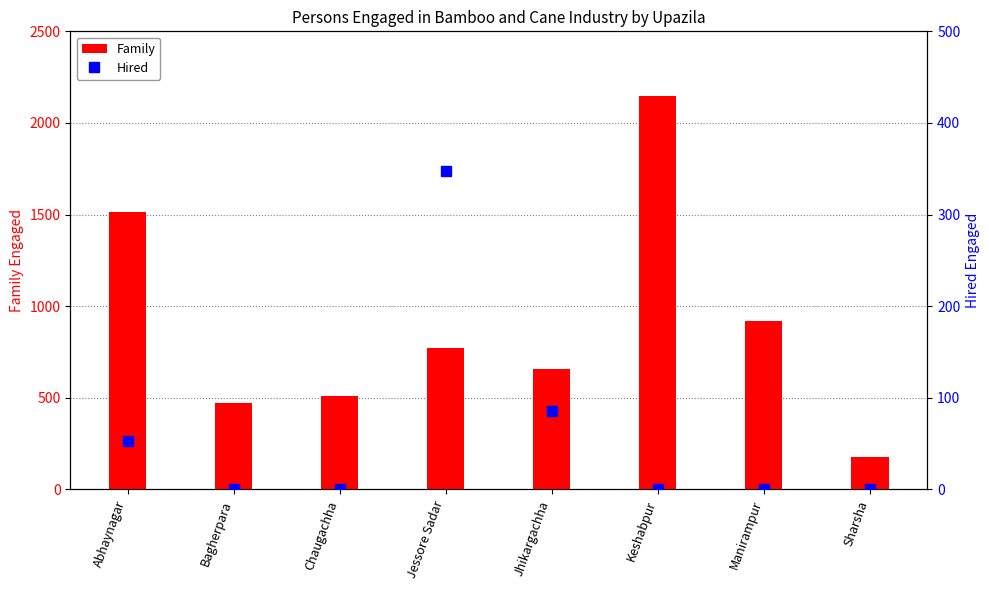

Which series has the largest total across all categories?

Family